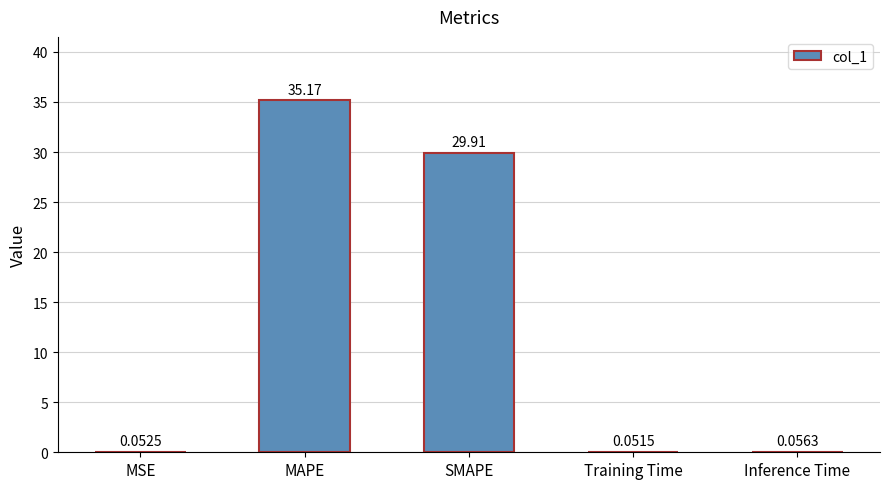

Between MAPE and Training Time, which is larger?

MAPE